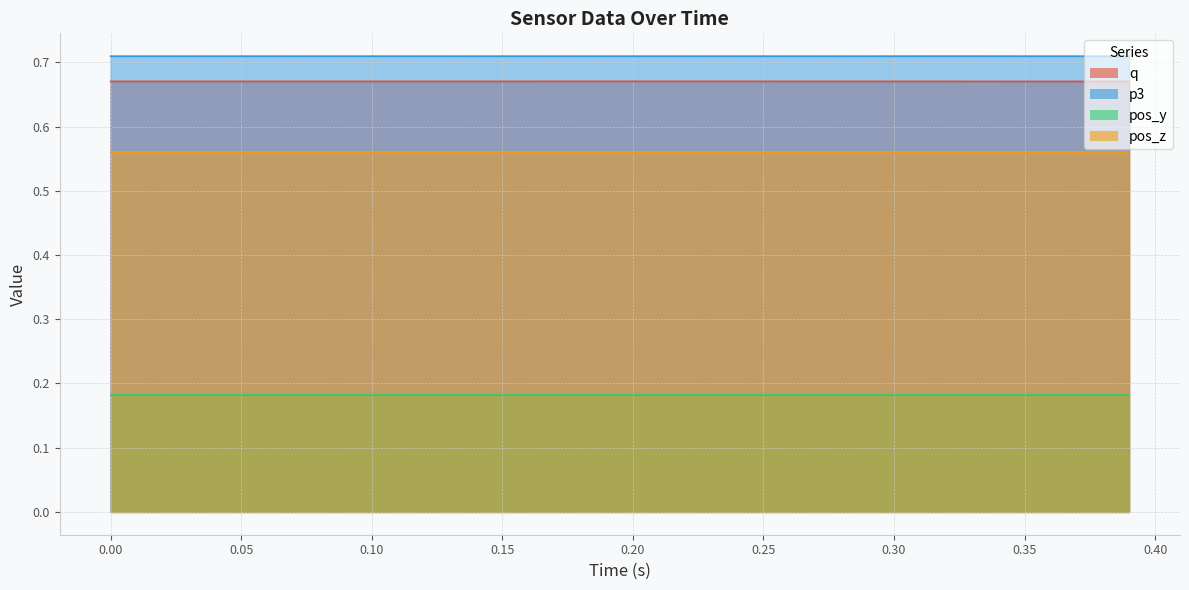

True or false: p3 and pos_z intersect in this chart.

False